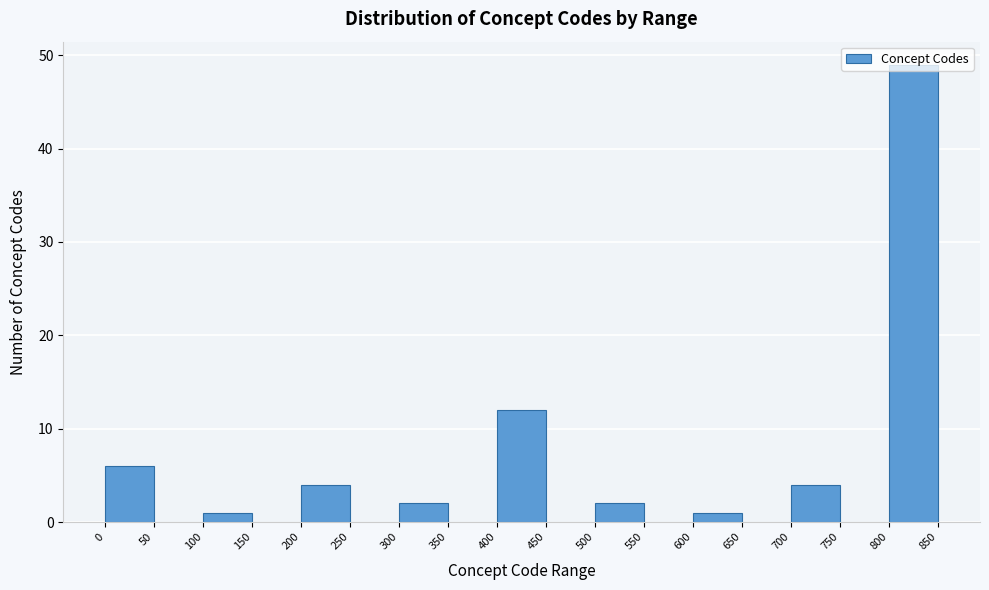

Over which range of the x-axis is the bar tallest?

800 to 850